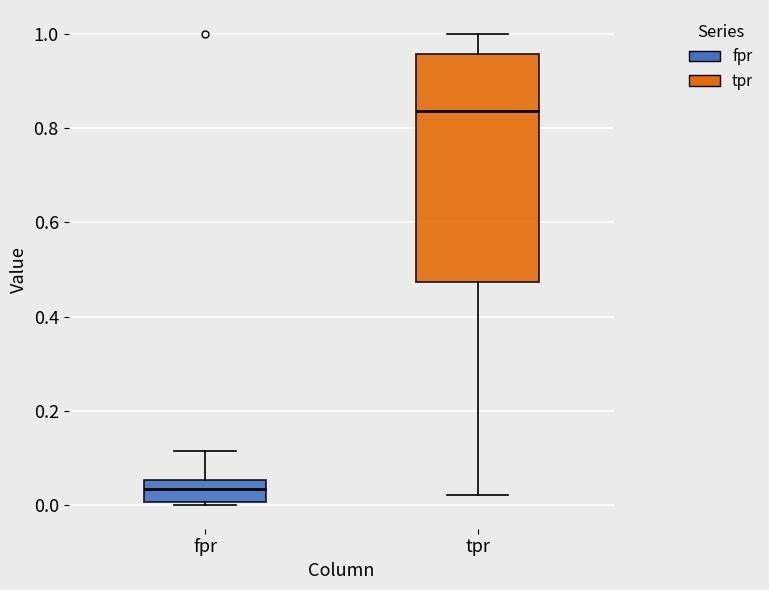

Reading left to right, transcribe this box plot: for each box, give where its median line is, the range the box spans, and where its two whiskers end, as read against the y-axis. The values are not printed on the chart, so give them approximately, as read against the axis.

fpr: median 0.04, box 0.00 to 0.06, whiskers 0.00 (just below the box's lower edge) to 0.12
tpr: median 0.84, box 0.48 to 0.96, whiskers 0.02 to 1.00